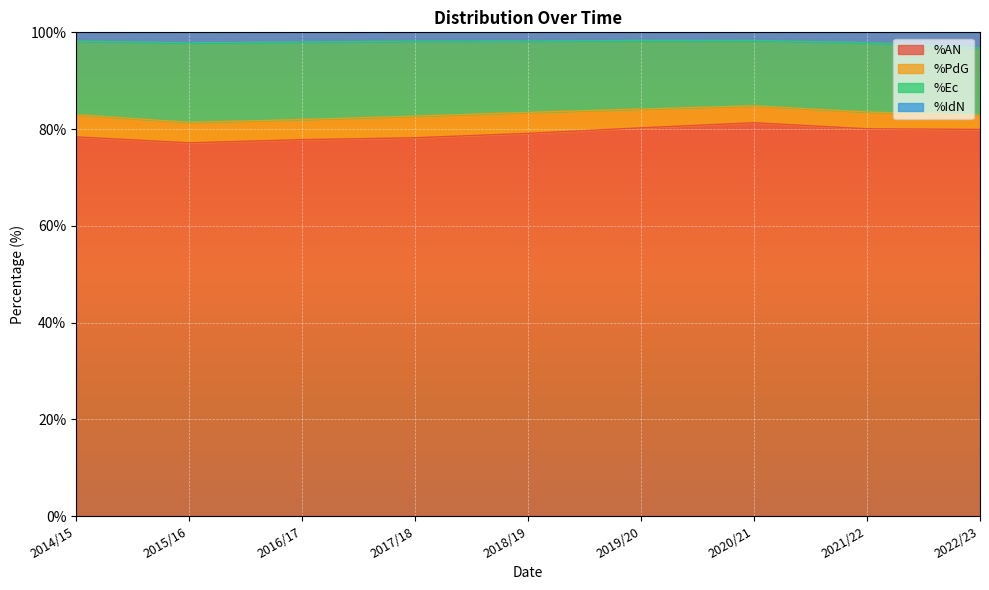

What is the difference between the %IdN values at 2019/20 and 2021/22?

0.5